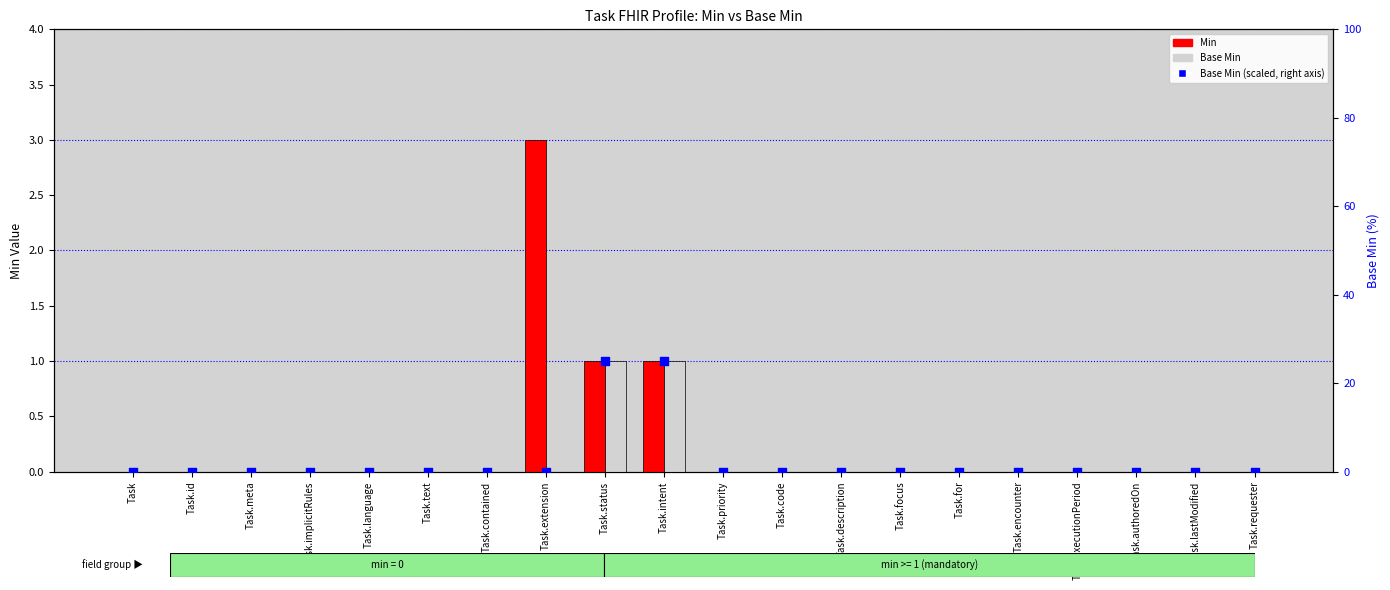

At how many categories does at least one series exceed 16?

2